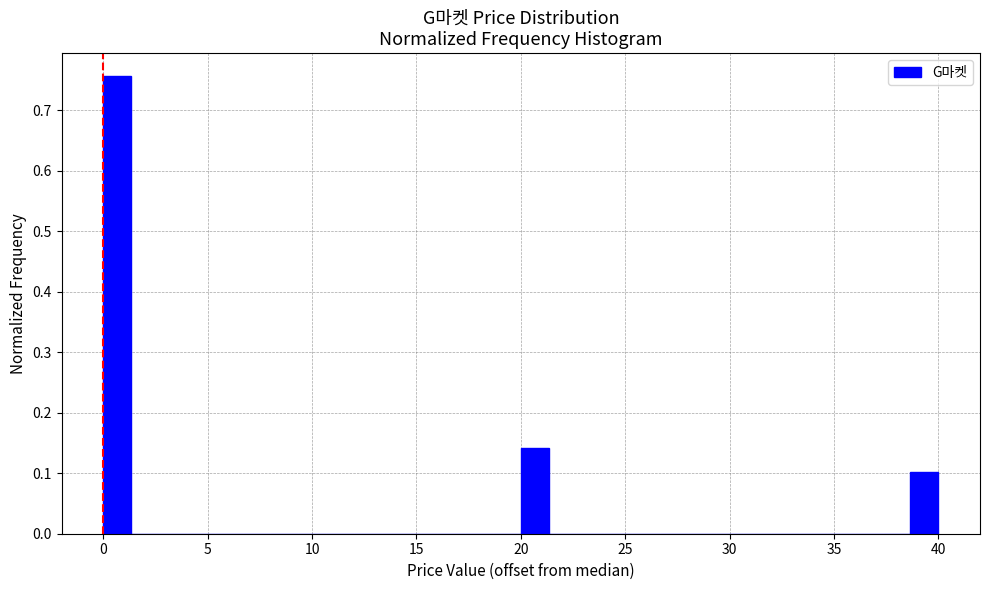

Read against the x-axis, roughly where is the centre of the tallest bar?

0.5